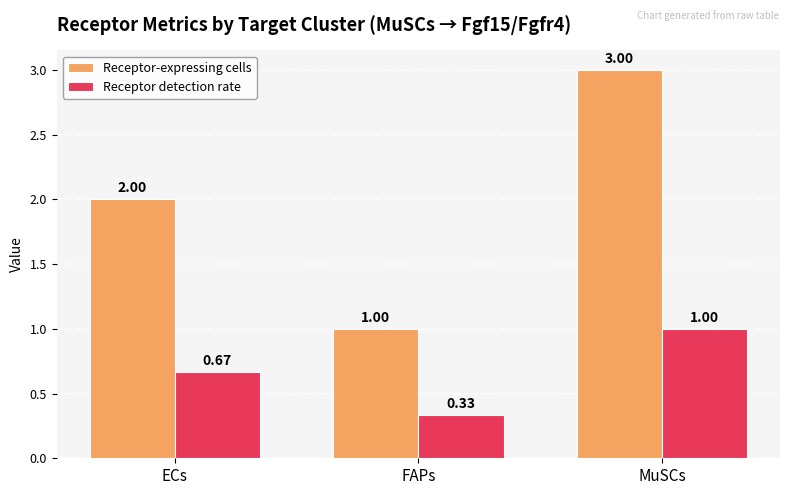

At which label does Receptor-expressing cells reach its minimum?

FAPs